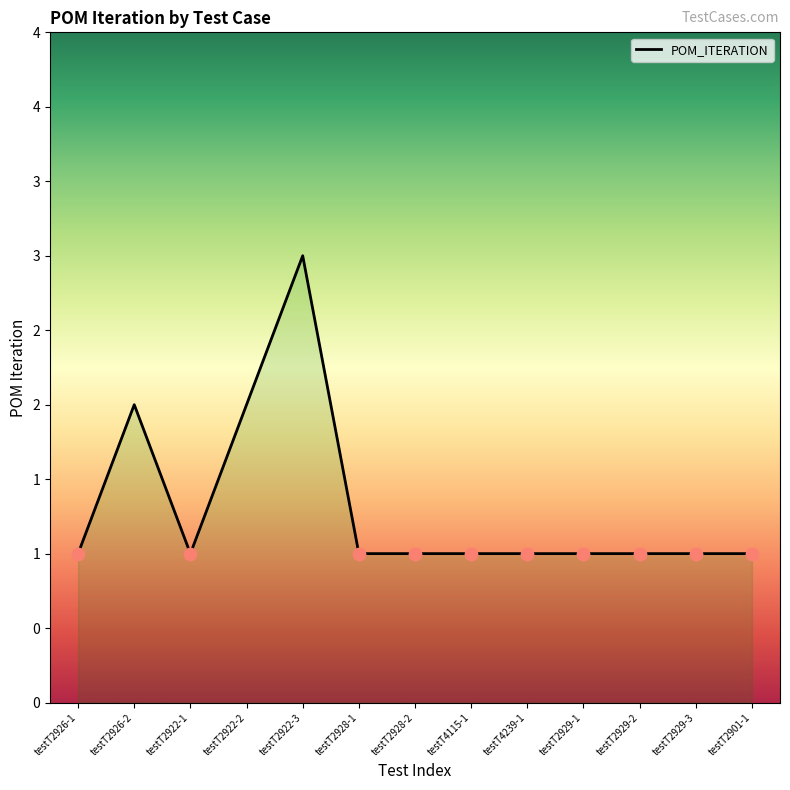

Between testT2922-2 and testT2929-1, which is larger?

testT2922-2